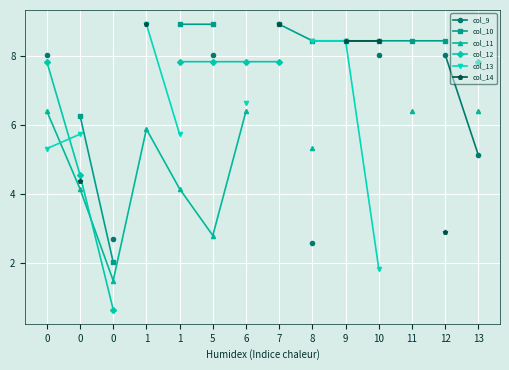

True or false: col_14 and col_12 cross at least once.

False